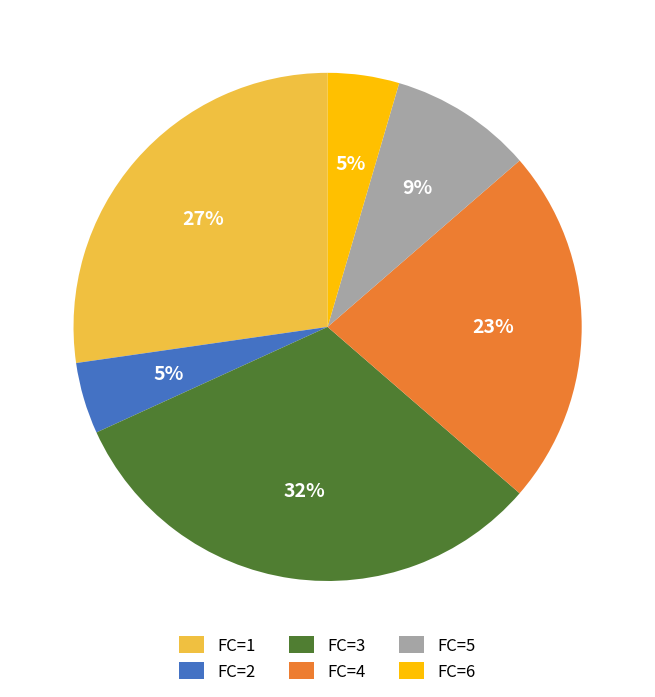

Is it true that FC=5 is 17% of the pie?

False